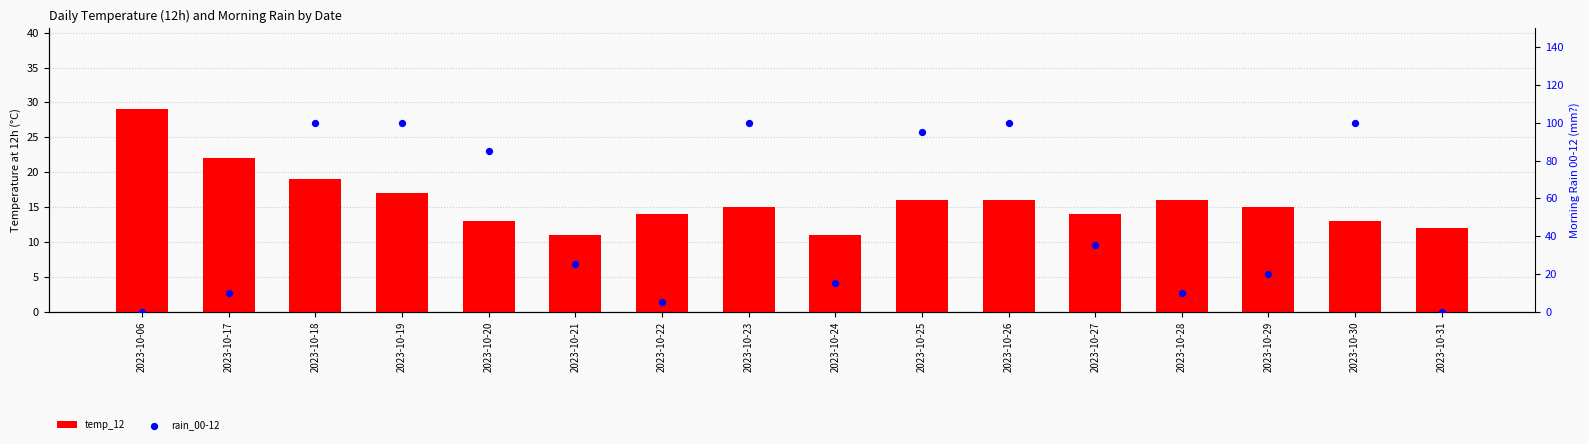

At how many categories does at least one series exceed 93?

6